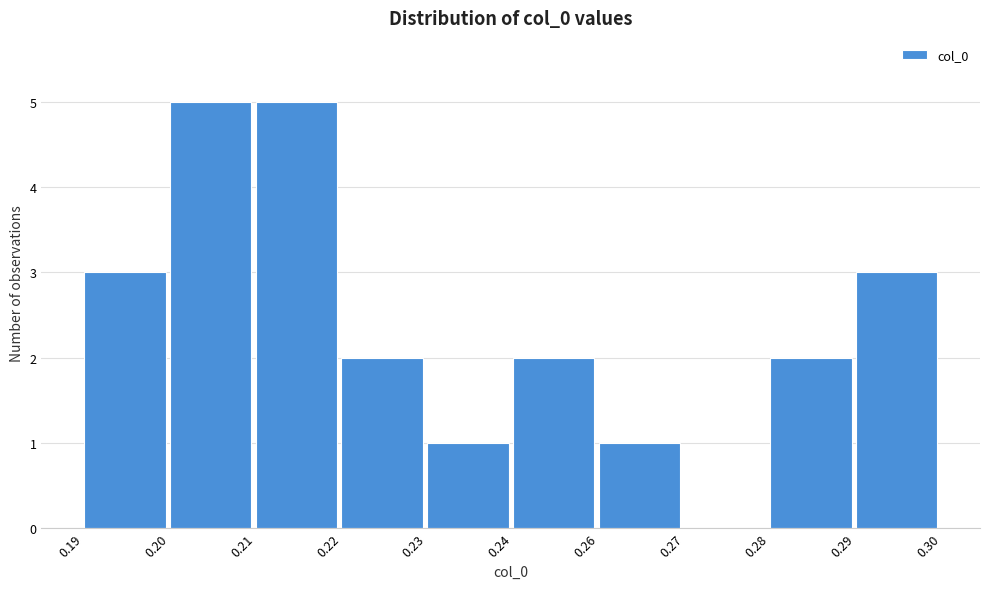

Reading right to left, list all the values displayed in this chart.

0.29=3	0.28=2	0.27=0	0.26=1	0.24=2	0.23=1	0.22=2	0.21=5	0.20=5	0.19=3